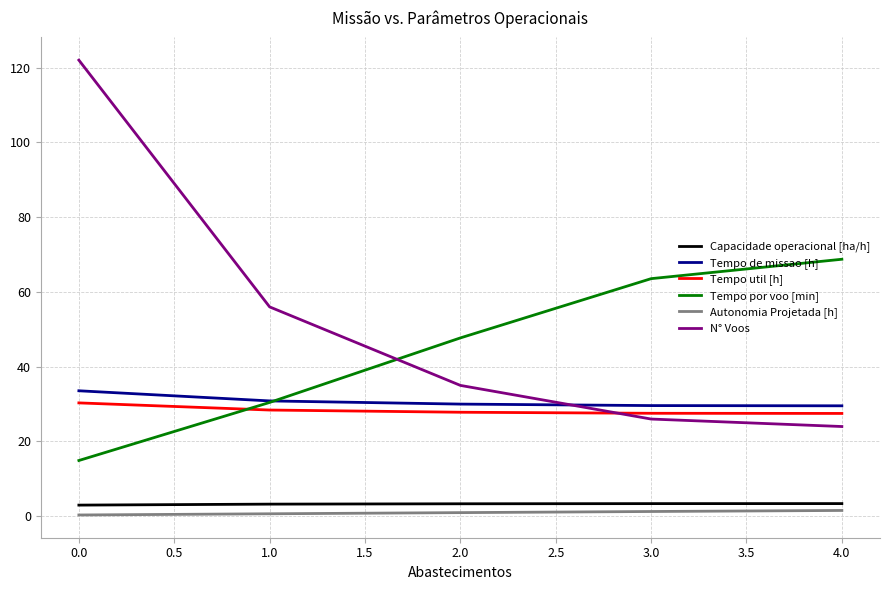

True or false: Autonomia Projetada [h] and Capacidade operacional [ha/h] intersect in this chart.

False